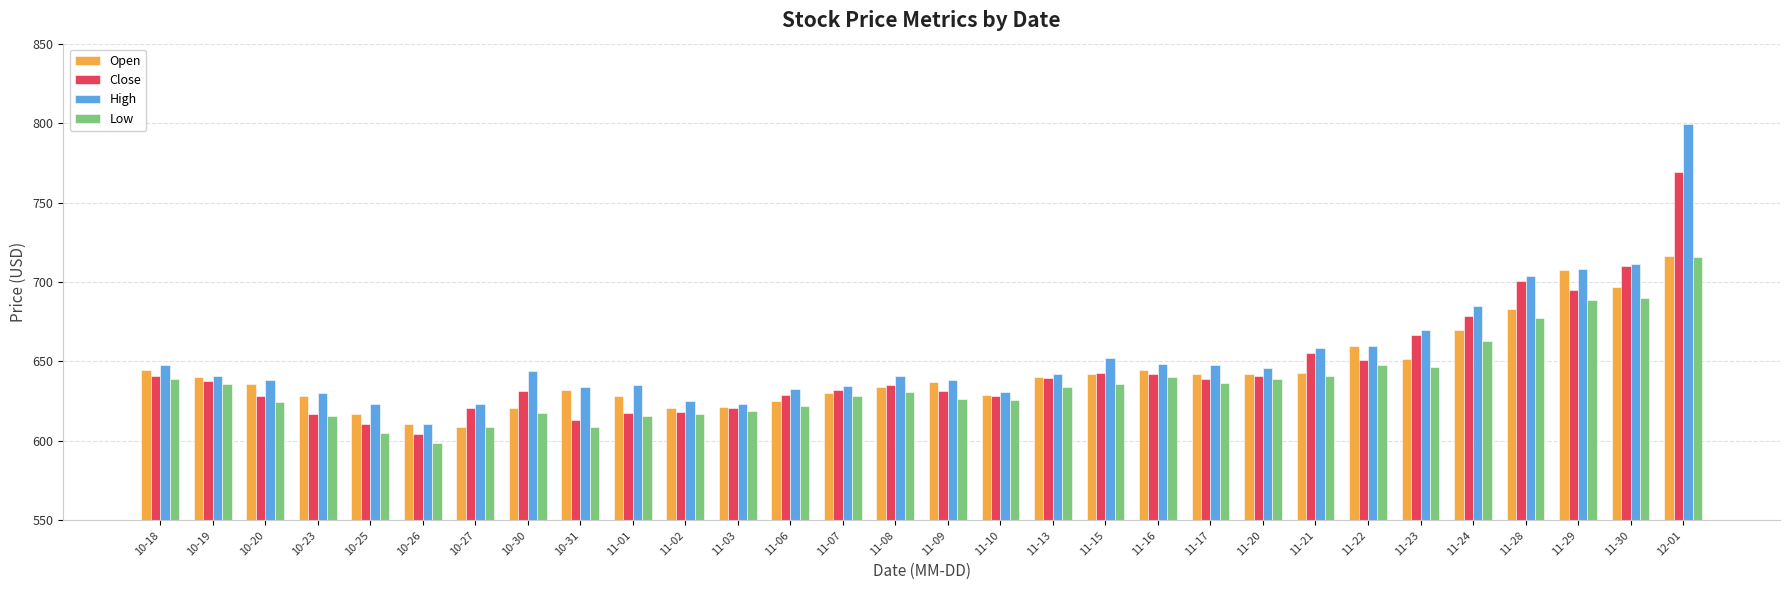

Which category has the lowest value across all series?

10-26